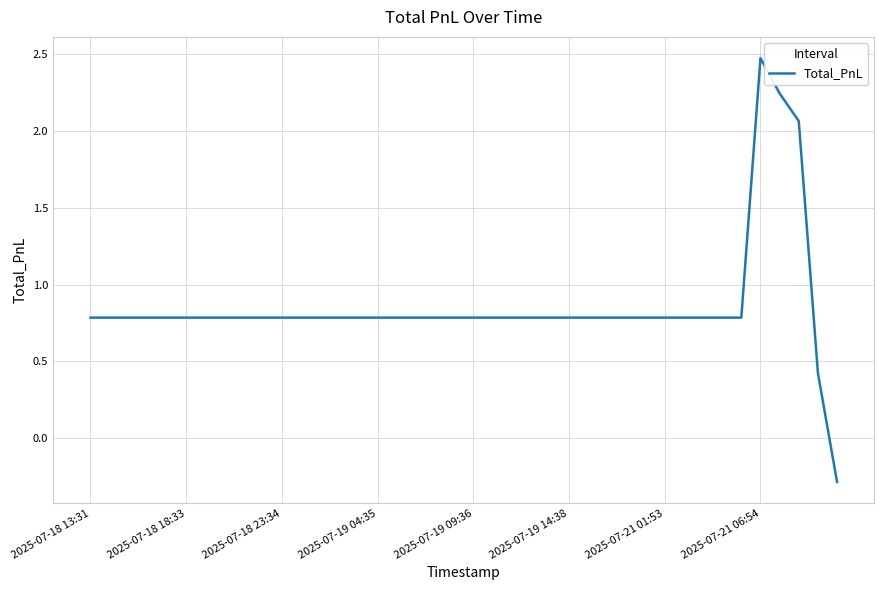

What is the smallest value displayed?

-0.3